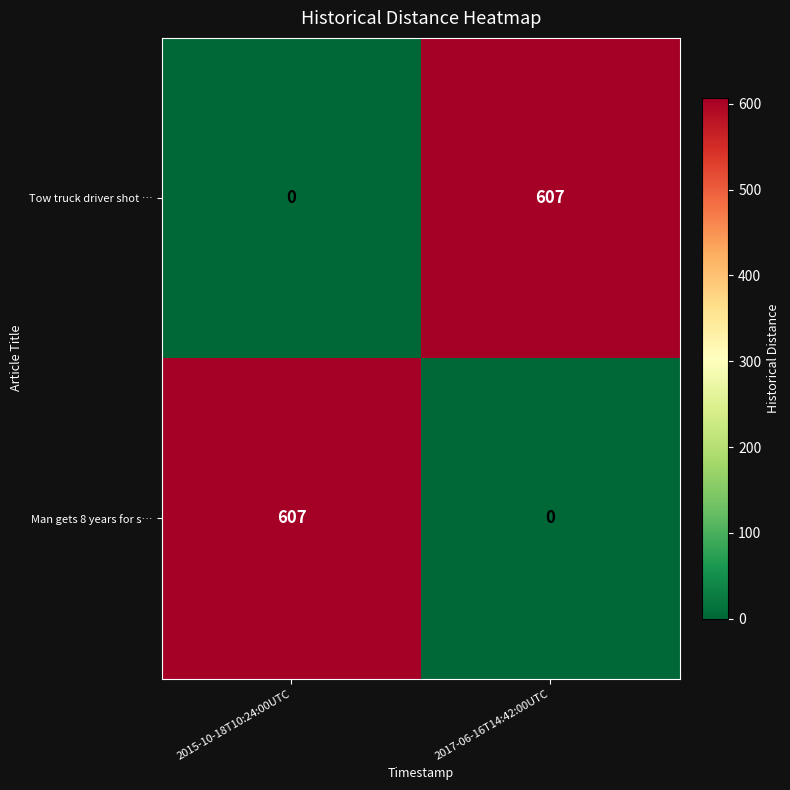

The Tow truck driver shot … series shows 607 at 2017-06-16T14:42:00UTC. True or false?

True